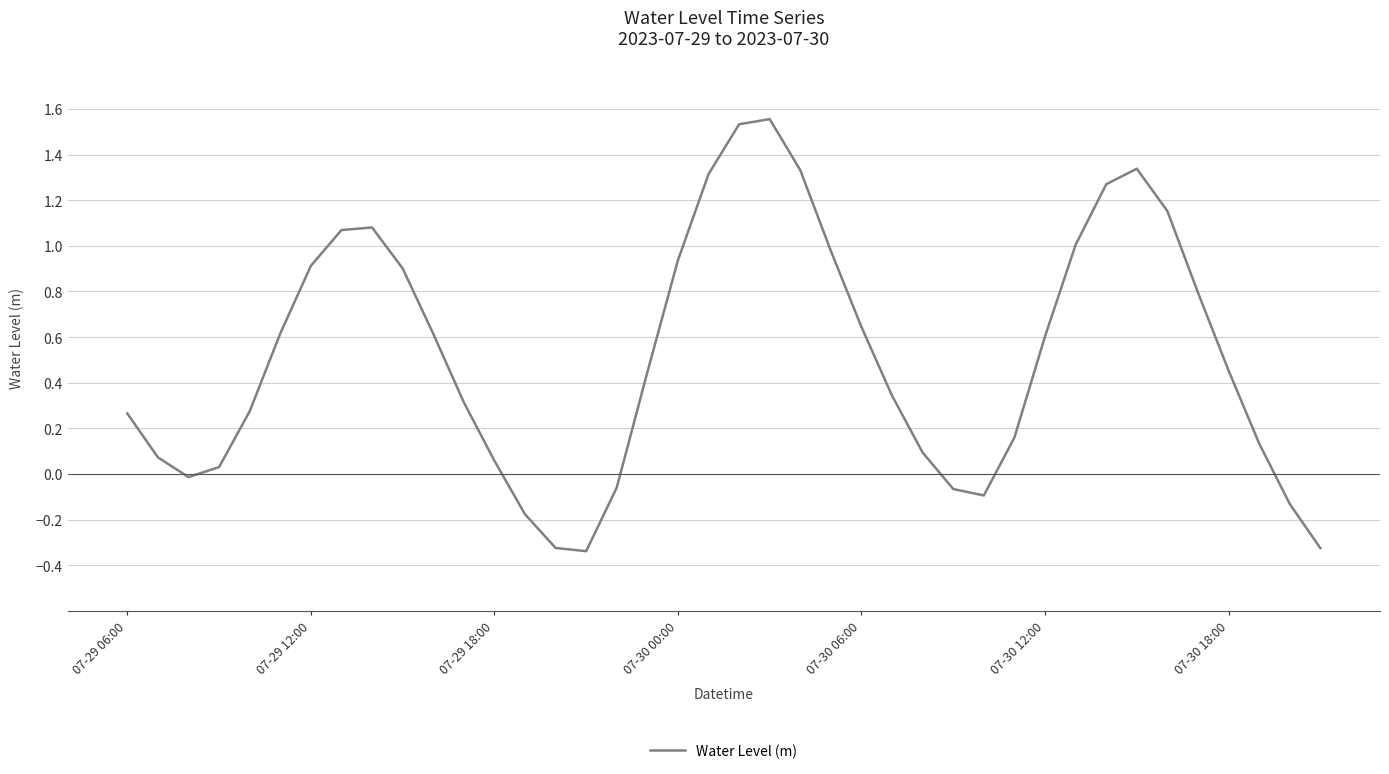

What is the difference between the maximum and minimum values?

1.9